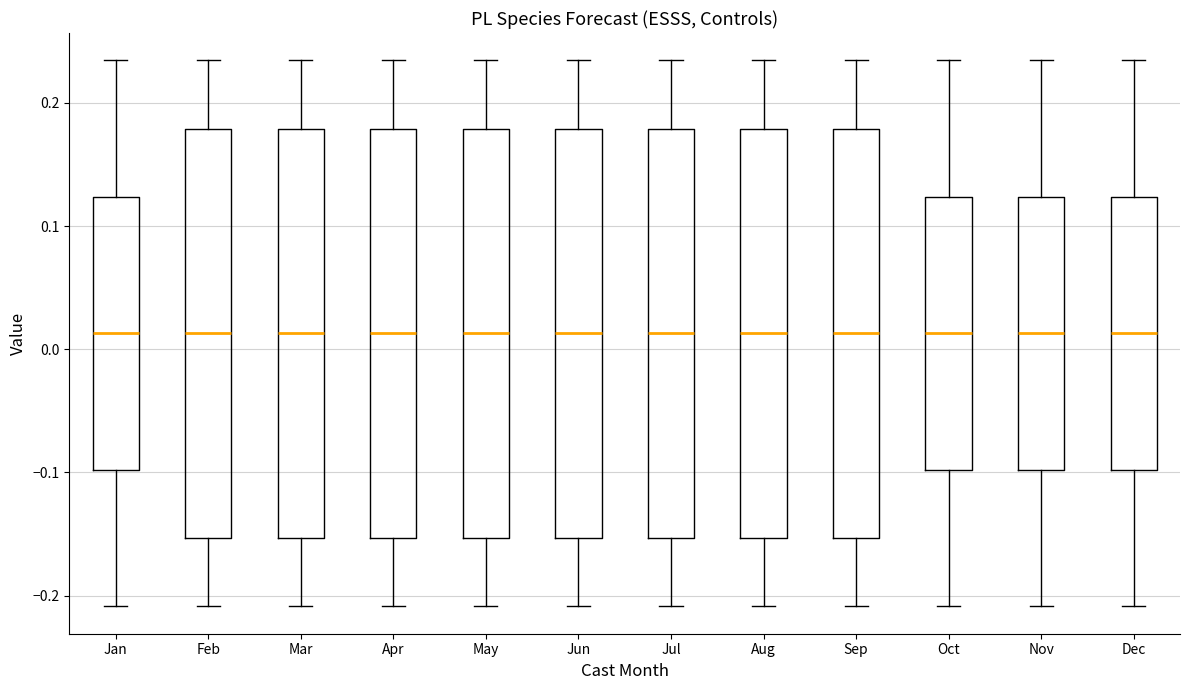

Where is the upper edge of the box for Feb on the y-axis? The values are not printed on the chart, so give them approximately, as read against the axis.

0.18